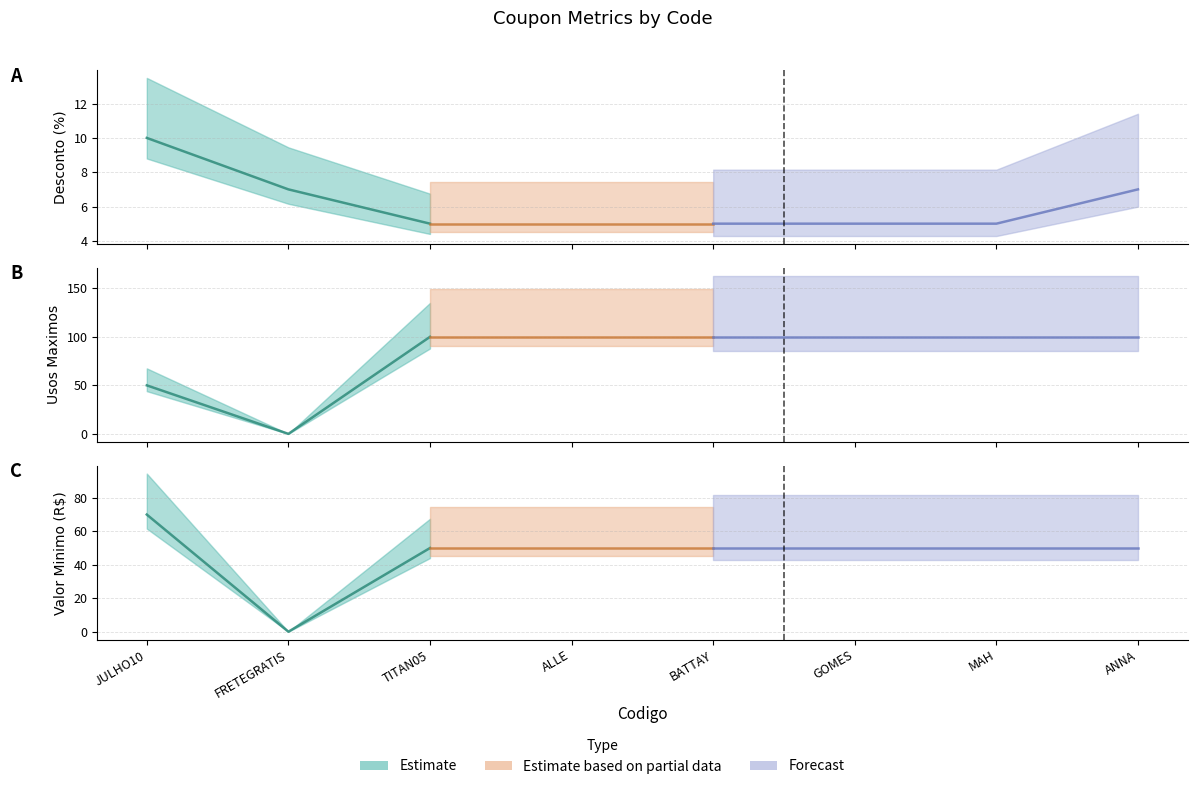

What is the label of the 5th point from the right?

ALLE